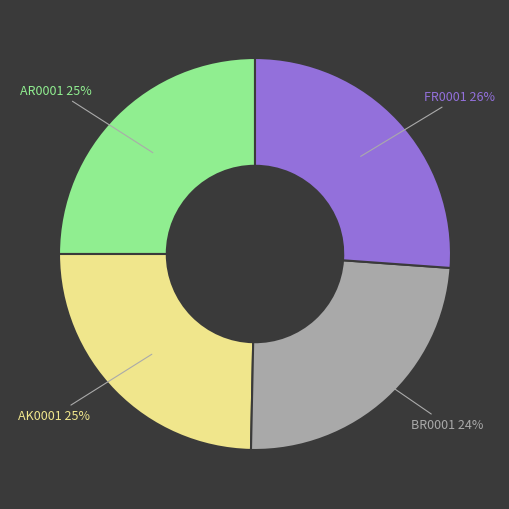

Combined, do AR0001 and BR0001 account for over 50%?

No